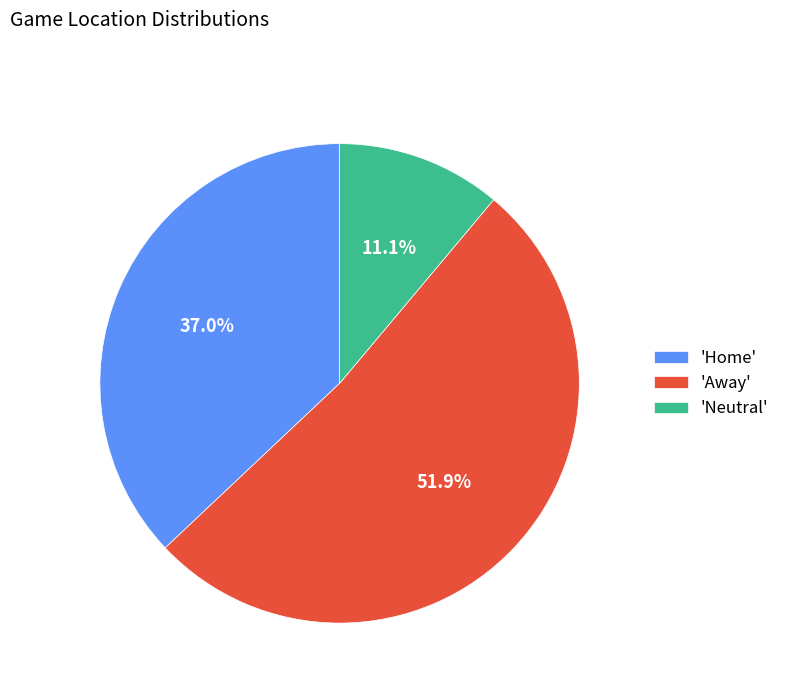

Between 'Neutral' and 'Away', which is larger?

'Away'